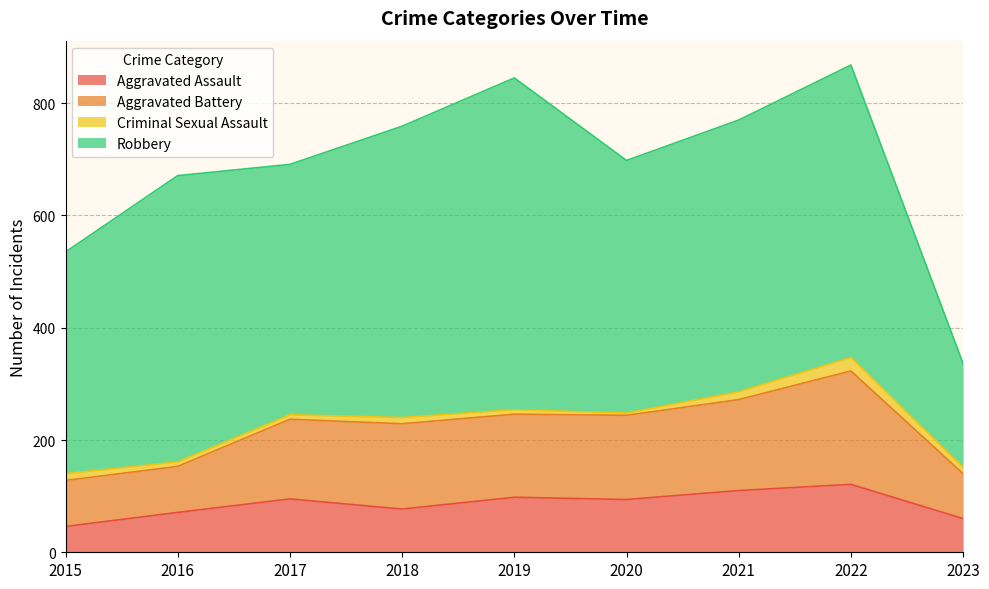

What is the lowest value of the Aggravated Assault series?

46